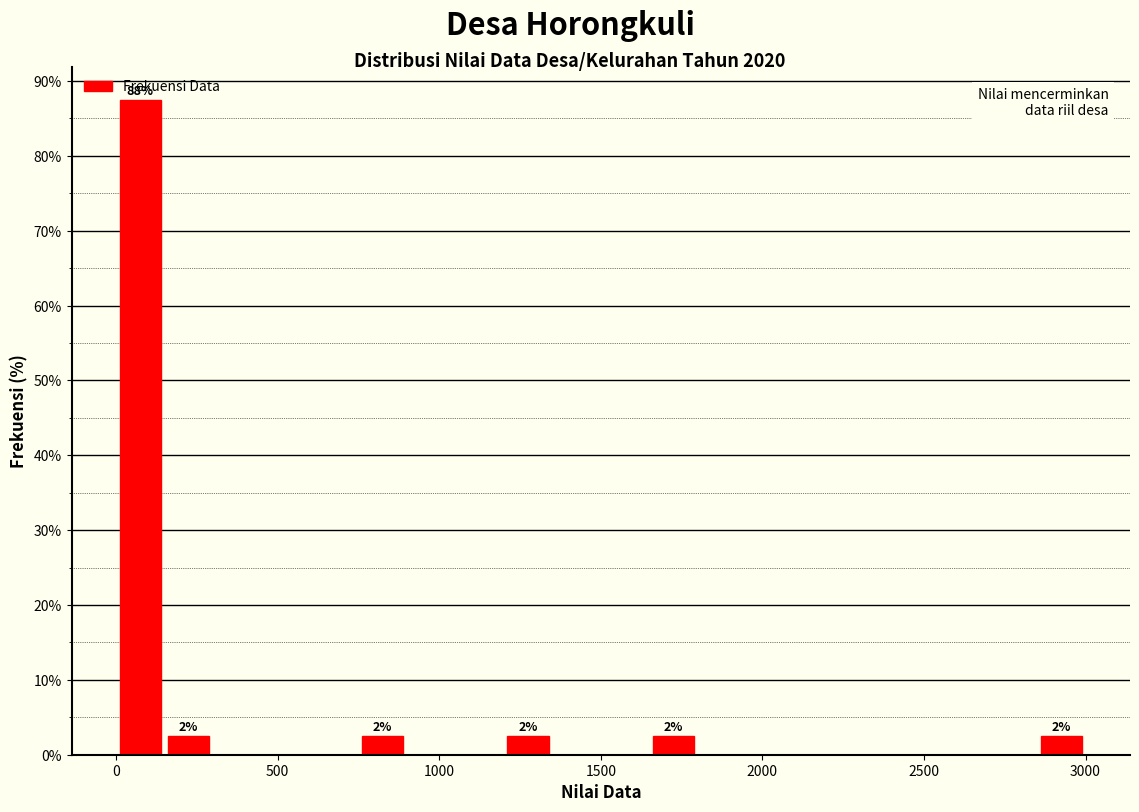

Read against the x-axis, roughly where is the centre of the tallest bar?

100